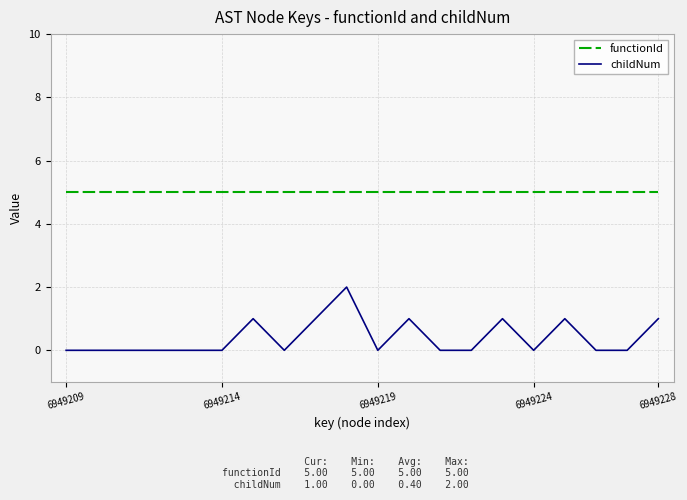

Which series has the largest range (max minus min)?

childNum